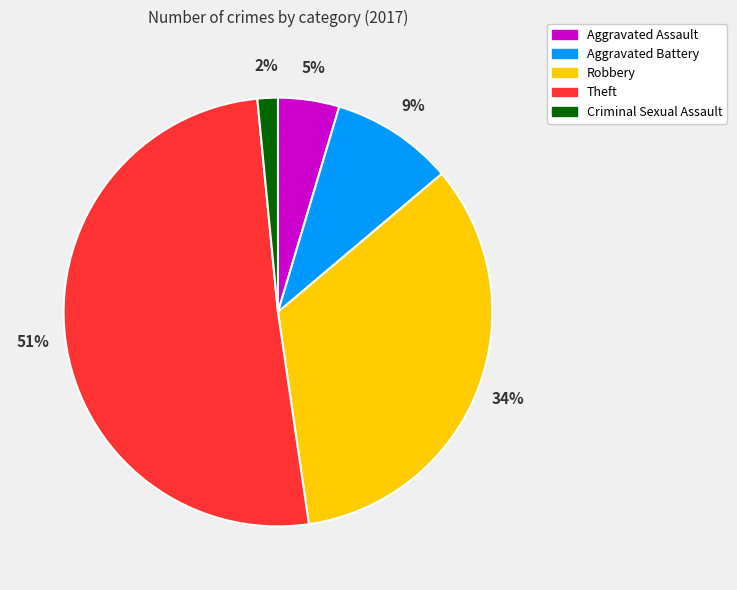

Between Aggravated Battery and Robbery, which is larger?

Robbery